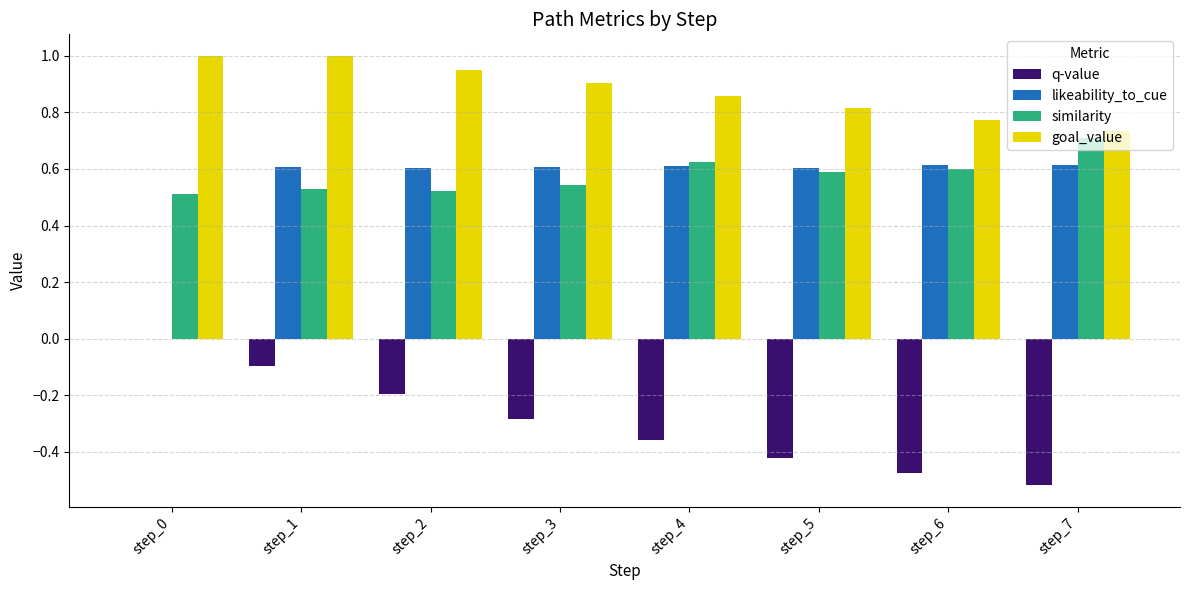

True or false: goal_value has a value of 1.1 at step_7.

False